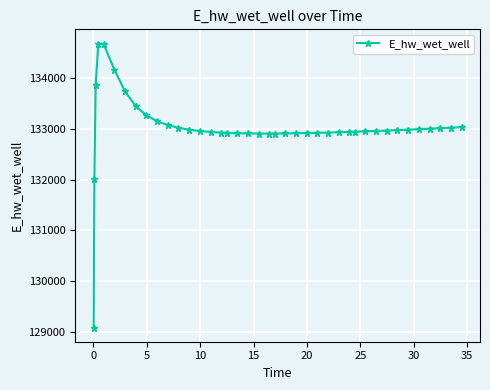

What is the difference between the maximum and minimum values?

5588.9